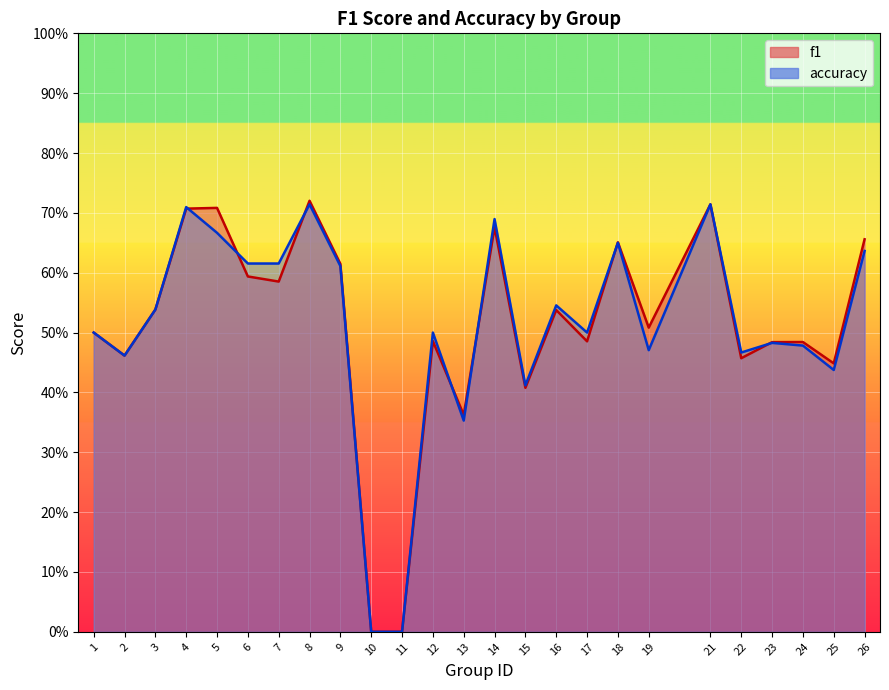

True or false: accuracy and f1 cross at least once.

True